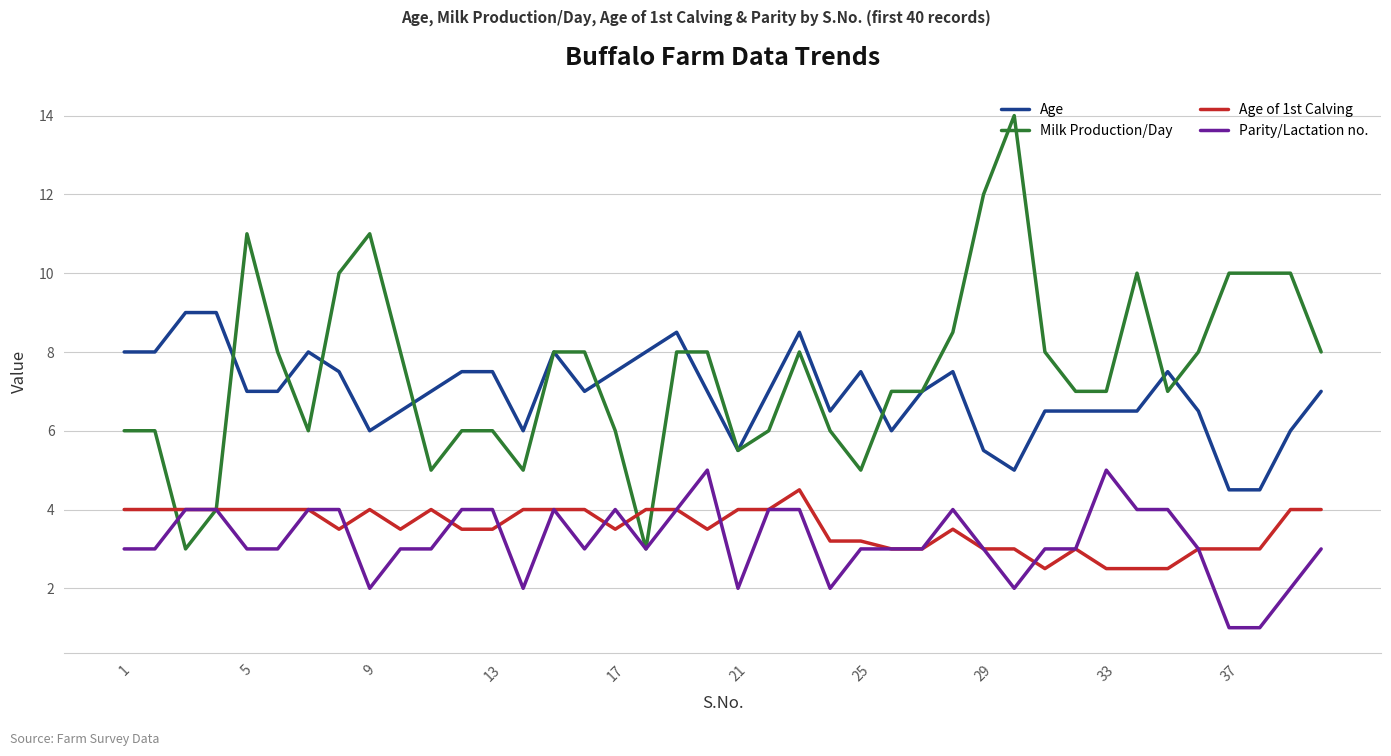

True or false: Age of 1st Calving and Parity/Lactation no. intersect in this chart.

True